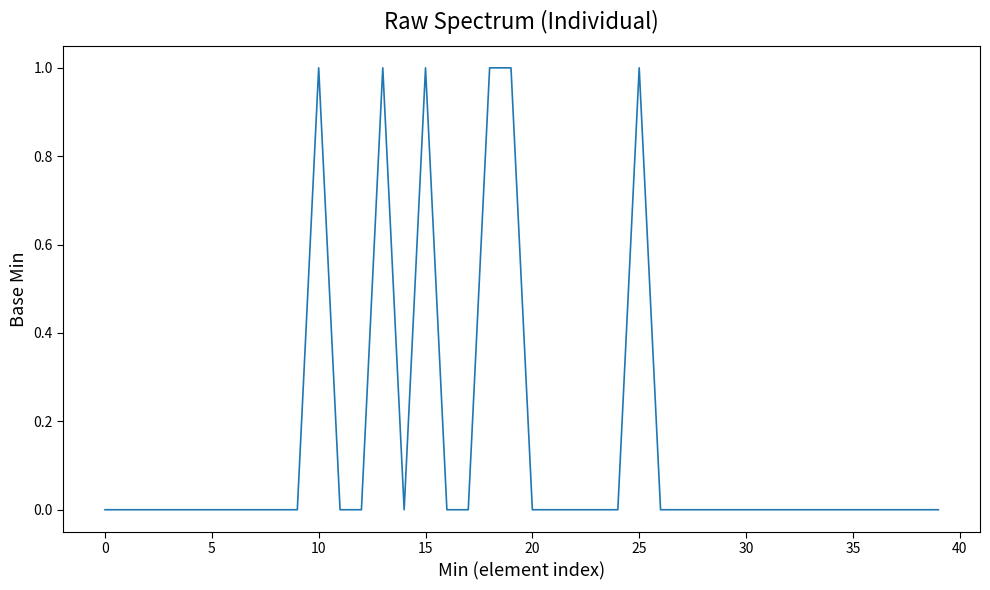

What is the greatest value displayed?

1